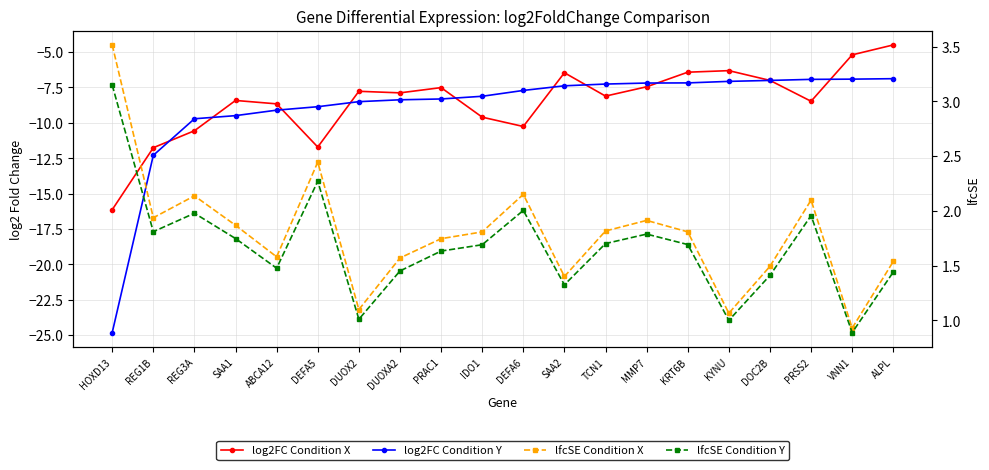

Reading left to right, extract all data points from this chart.

log2FC Condition X: HOXD13=-16.1	REG1B=-11.8	REG3A=-10.6	SAA1=-8.4	ABCA12=-8.7	DEFA5=-11.7	DUOX2=-7.8	DUOXA2=-7.9	PRAC1=-7.5	IDO1=-9.6	DEFA6=-10.3	SAA2=-6.5	TCN1=-8.1	MMP7=-7.5	KRT6B=-6.4	KYNU=-6.3	DOC2B=-7.0	PRSS2=-8.5	VNN1=-5.2	ALPL=-4.5
log2FC Condition Y: HOXD13=-24.8	REG1B=-12.3	REG3A=-9.7	SAA1=-9.5	ABCA12=-9.1	DEFA5=-8.9	DUOX2=-8.5	DUOXA2=-8.4	PRAC1=-8.3	IDO1=-8.1	DEFA6=-7.7	SAA2=-7.4	TCN1=-7.3	MMP7=-7.2	KRT6B=-7.2	KYNU=-7.1	DOC2B=-7.0	PRSS2=-6.9	VNN1=-6.9	ALPL=-6.9
lfcSE Condition X: HOXD13=3.5	REG1B=1.9	REG3A=2.1	SAA1=1.9	ABCA12=1.6	DEFA5=2.4	DUOX2=1.1	DUOXA2=1.6	PRAC1=1.7	IDO1=1.8	DEFA6=2.2	SAA2=1.4	TCN1=1.8	MMP7=1.9	KRT6B=1.8	KYNU=1.1	DOC2B=1.5	PRSS2=2.1	VNN1=0.9	ALPL=1.5
lfcSE Condition Y: HOXD13=3.1	REG1B=1.8	REG3A=2.0	SAA1=1.7	ABCA12=1.5	DEFA5=2.3	DUOX2=1.0	DUOXA2=1.5	PRAC1=1.6	IDO1=1.7	DEFA6=2.0	SAA2=1.3	TCN1=1.7	MMP7=1.8	KRT6B=1.7	KYNU=1.0	DOC2B=1.4	PRSS2=2.0	VNN1=0.9	ALPL=1.4